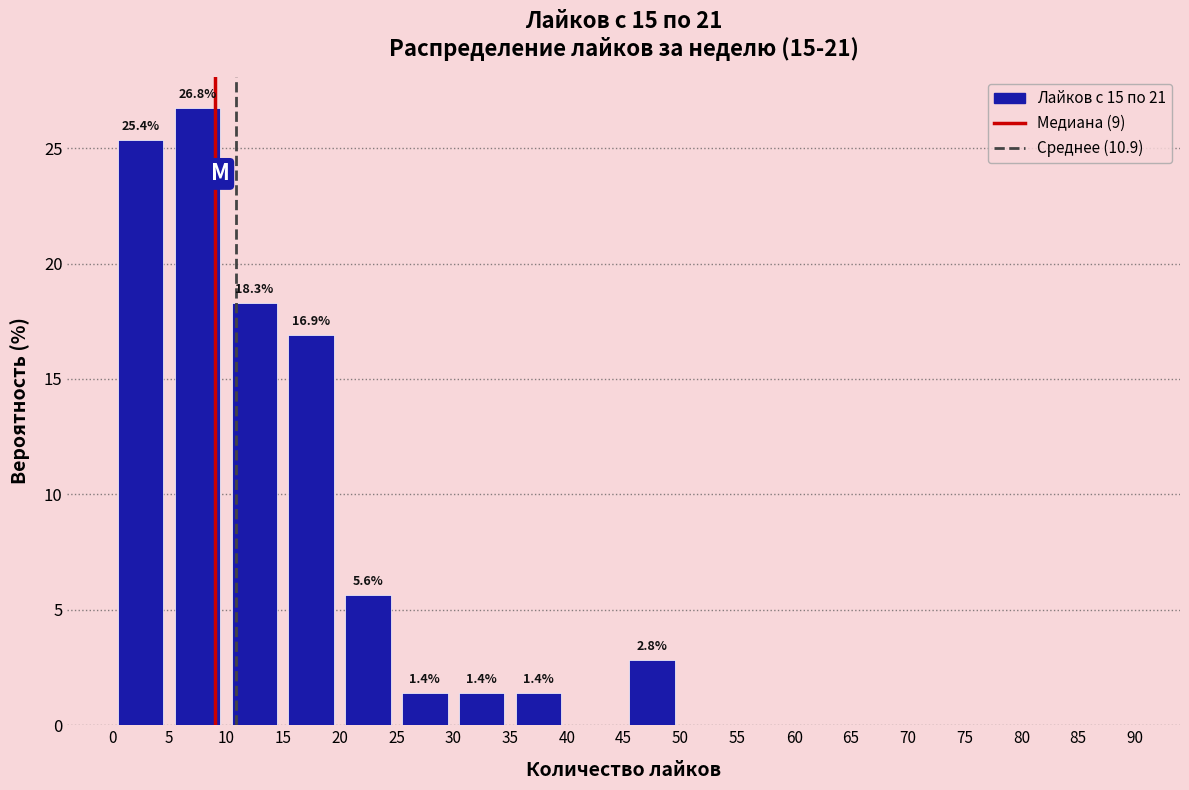

Over which range of the x-axis is the bar tallest?

5 to 10